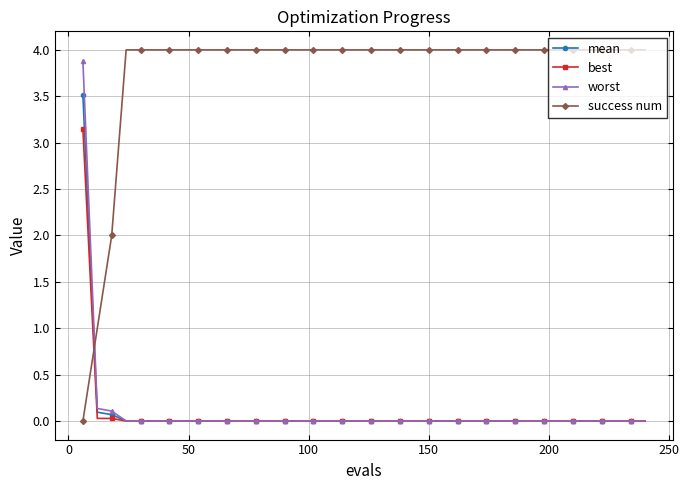

Which series has the largest total across all categories?

success num